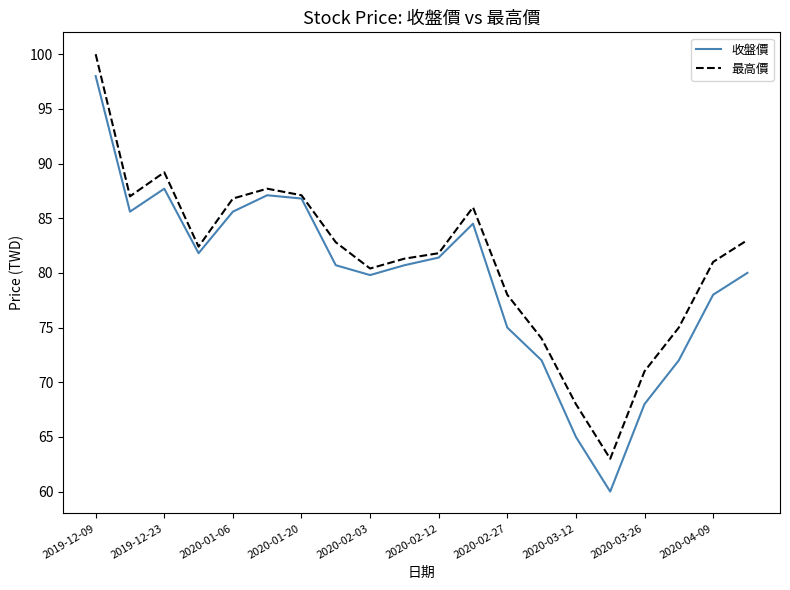

What is the minimum value shown in the chart?

60.0